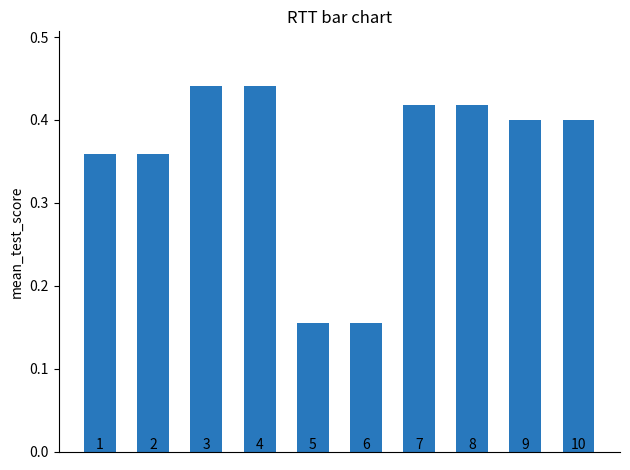

What is the difference between the second highest and minimum values?

0.3